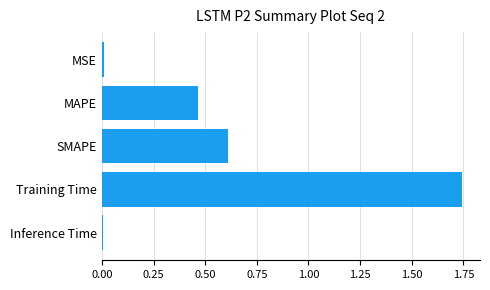

Which has a higher value, SMAPE or Inference Time?

SMAPE